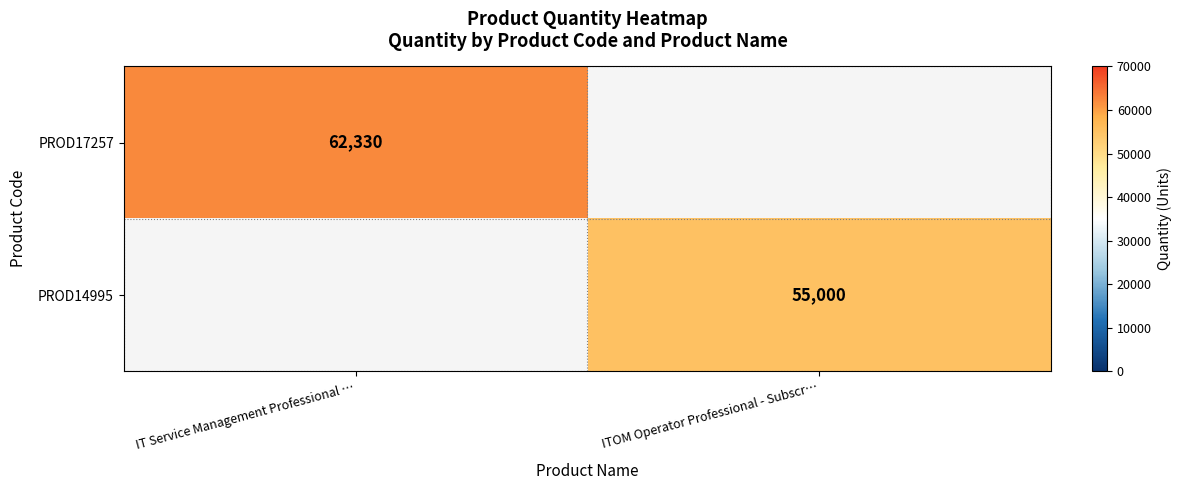

True or false: PROD14995 has a value of 55000 at ITOM Operator Professional - Subscr….

True